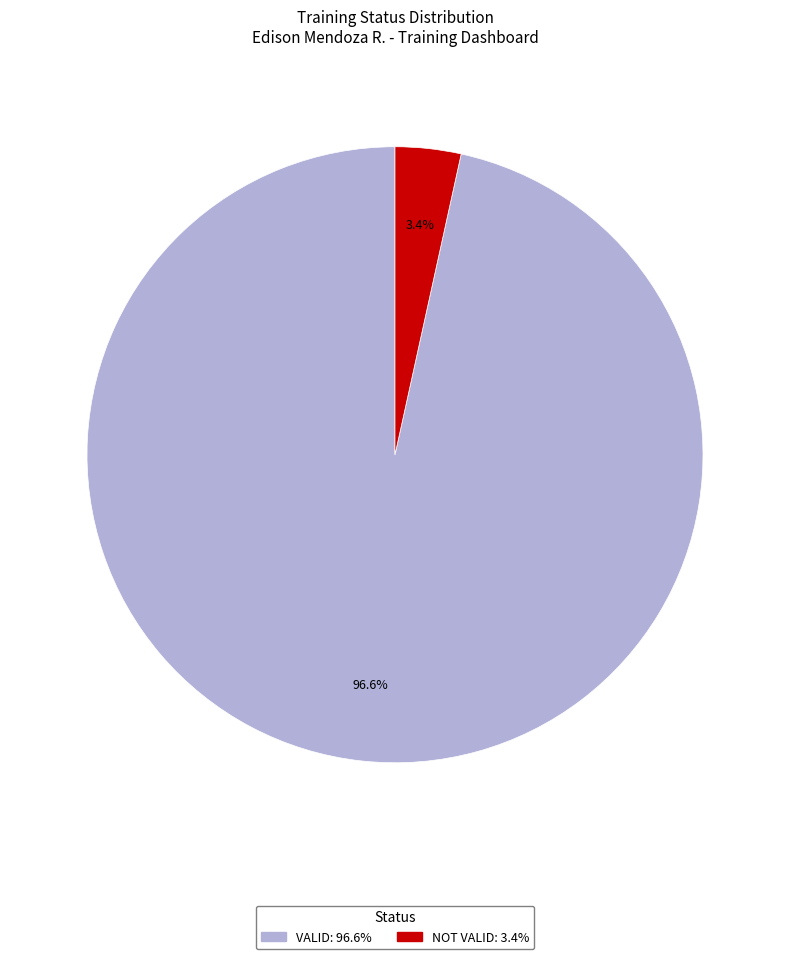

To the nearest percent, what portion does NOT VALID represent?

3%